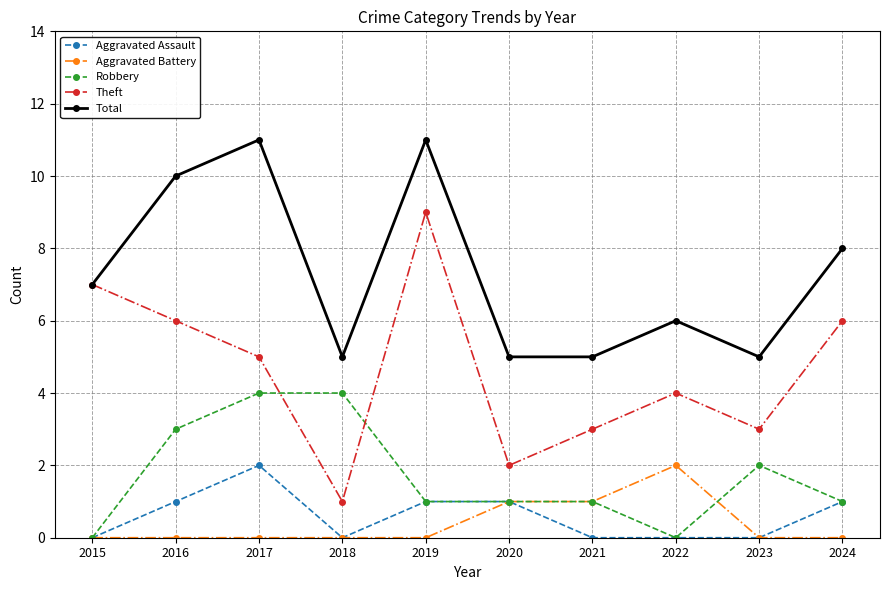

Which series changed the most between 2016 and 2020?

Total